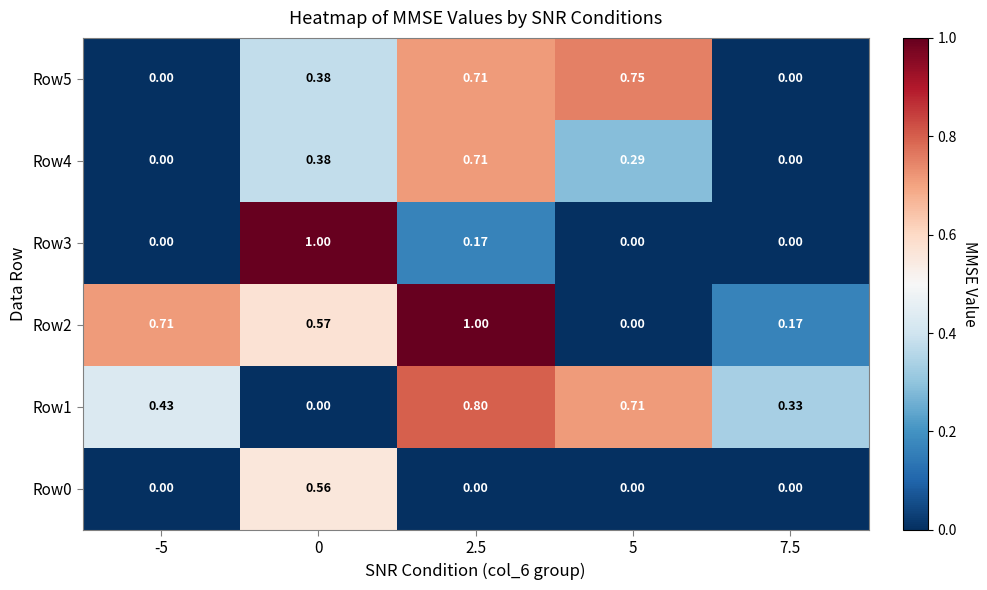

Is the value of Row5 at 2.5 greater than the value of Row3 at 5?

Yes